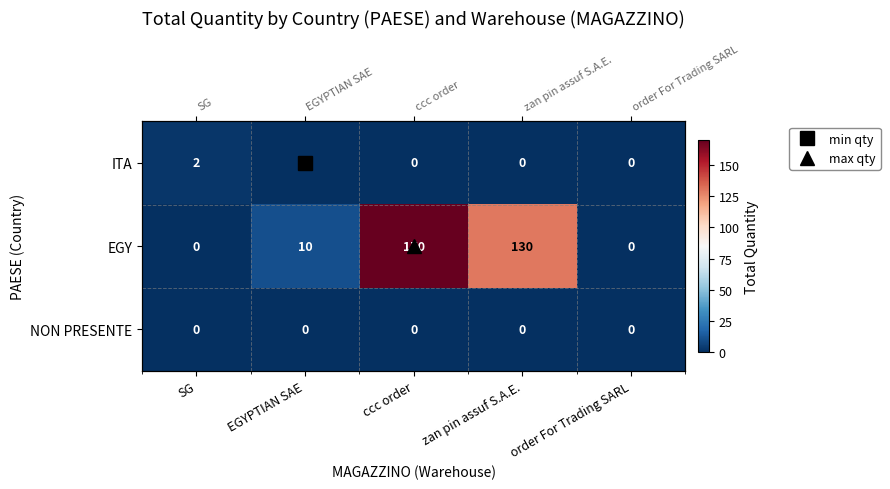

Which series has the largest total across all categories?

EGY